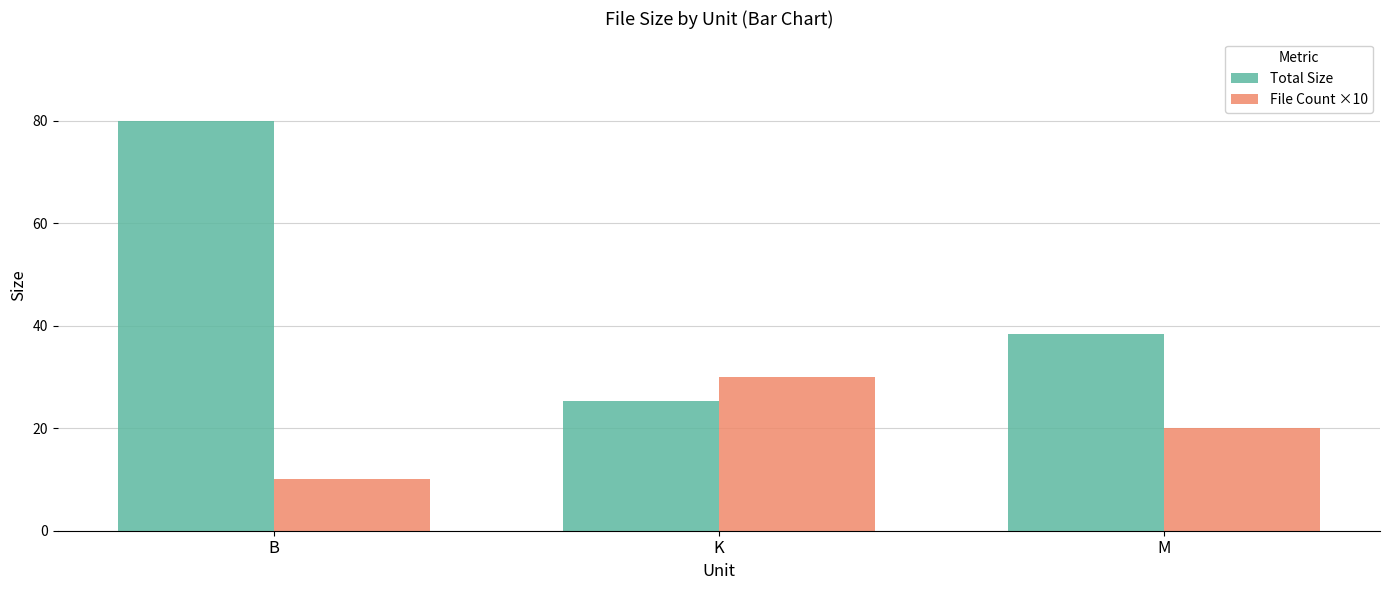

Which series changed the most between K and M?

Total Size